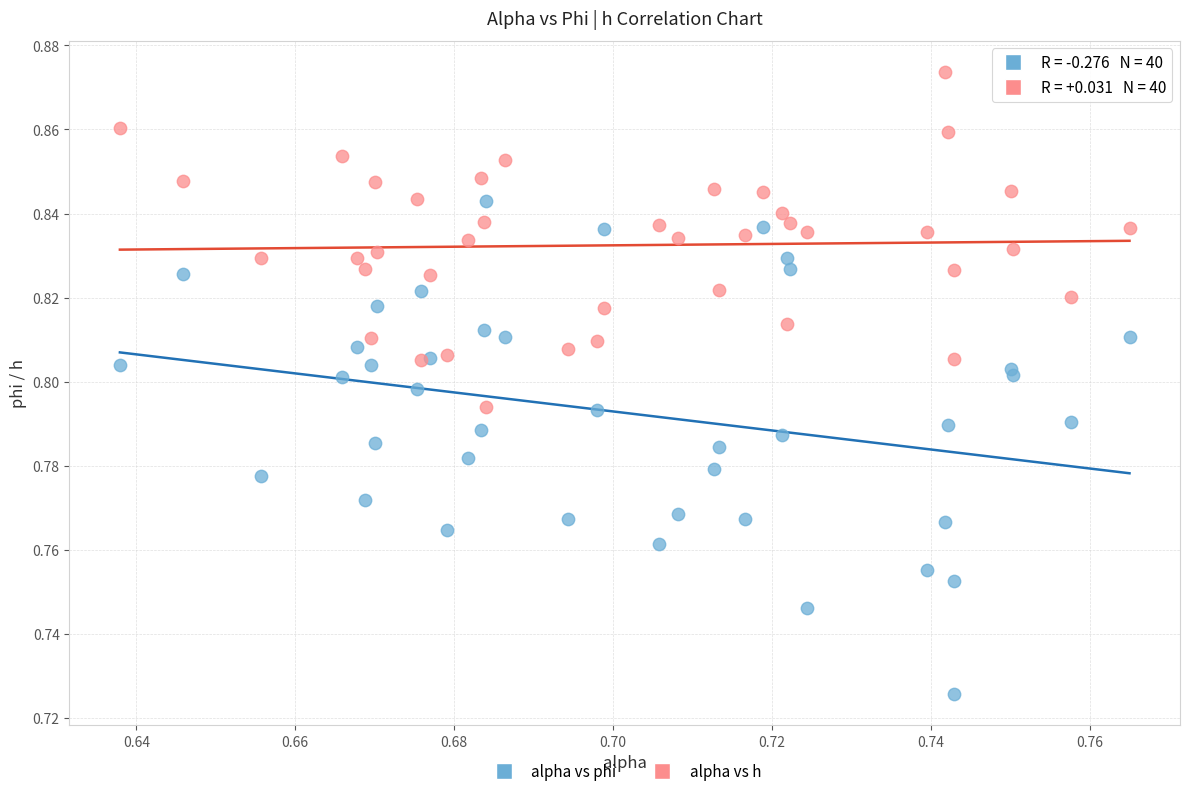

Which series reaches the minimum Y coordinate?

alpha vs phi